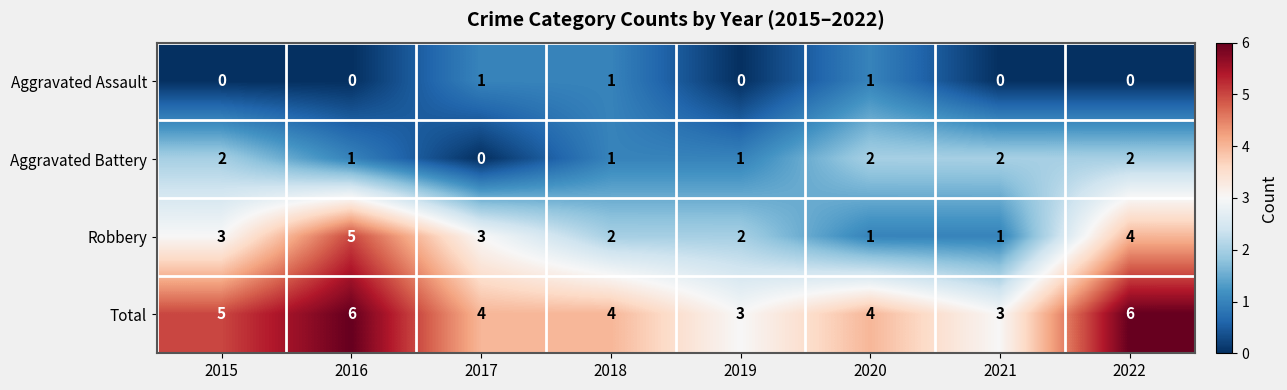

List the series in order of their peak value, highest first.

Total, Robbery, Aggravated Battery, Aggravated Assault